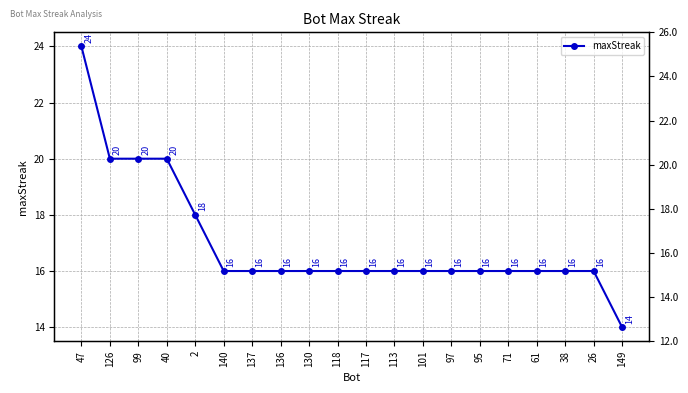

What position from the right is 113?

9